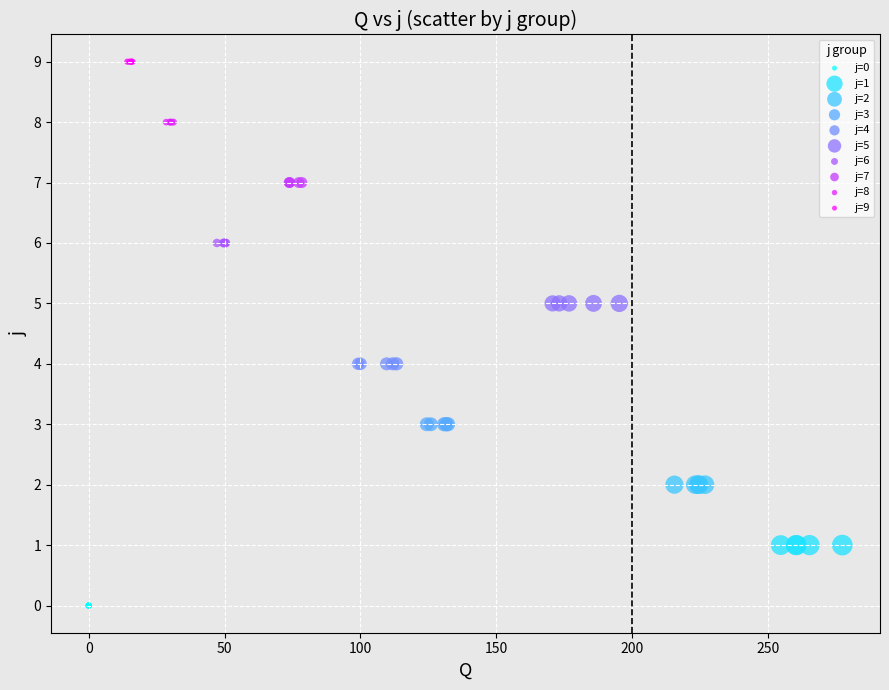

Which series reaches the maximum Y coordinate?

j=9